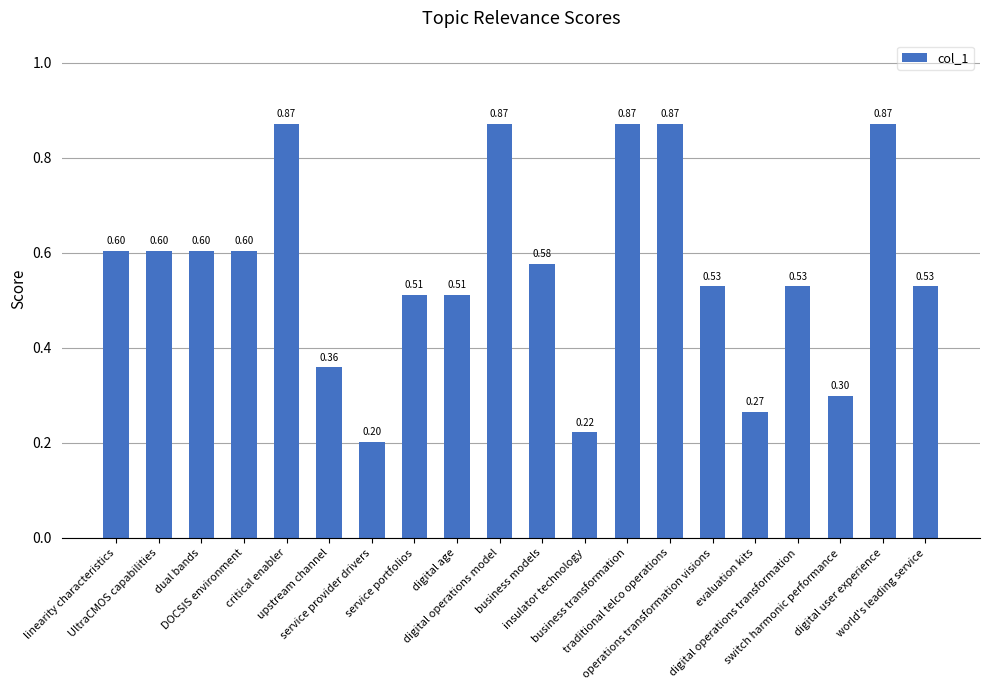

What is the average value?

0.6